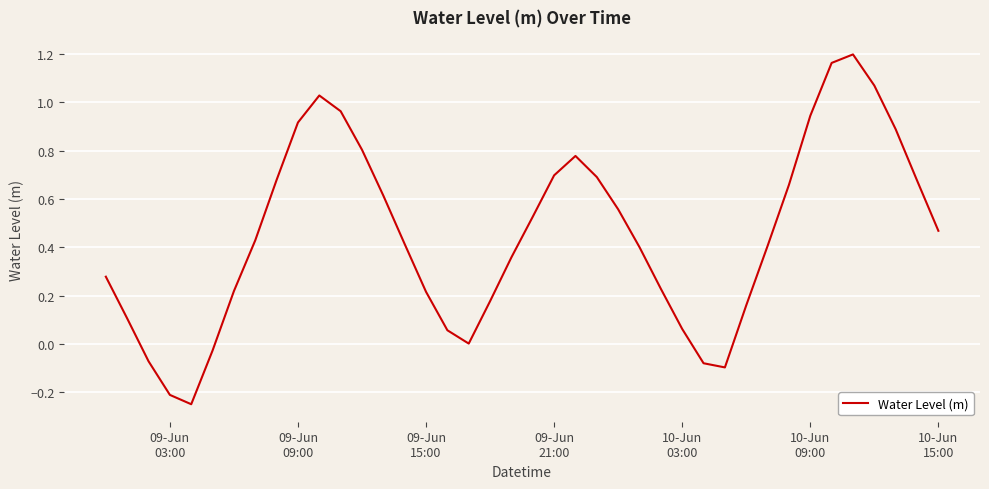

What is the difference between the maximum and minimum values?

1.4